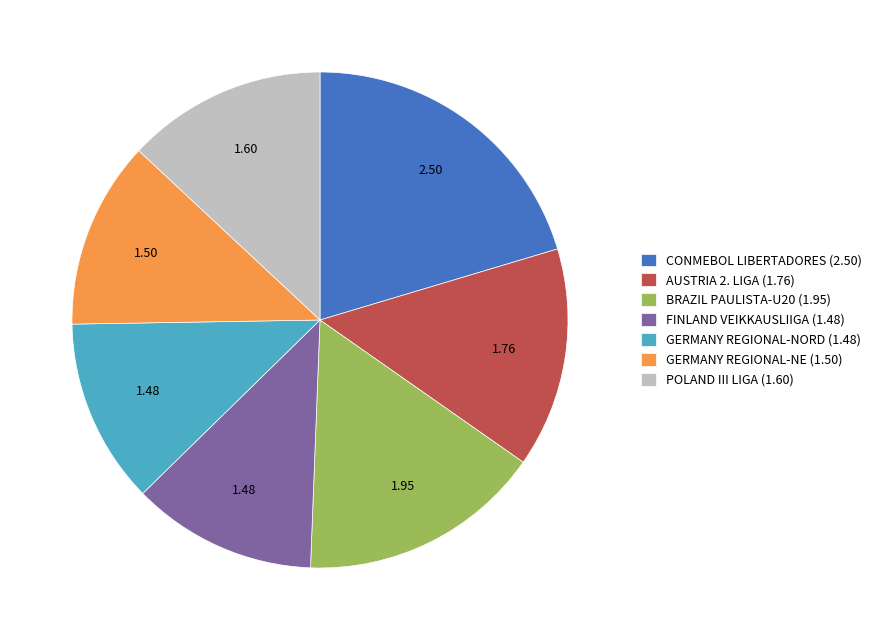

How many segments does this pie chart have?

7